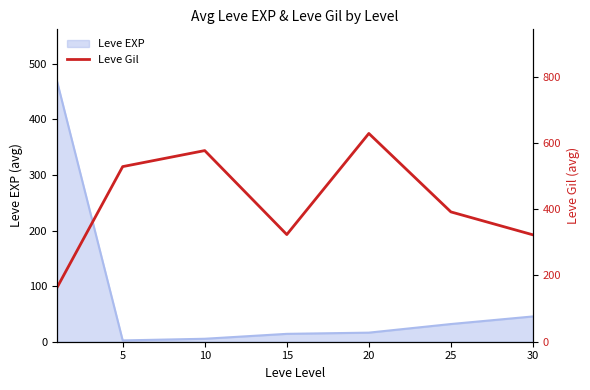

True or false: the data shows 654.6 at 25.

False